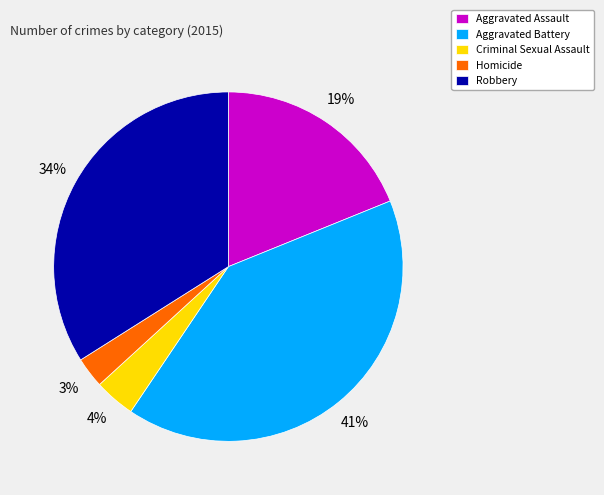

Is the sum of Homicide and Robbery greater than half?

No